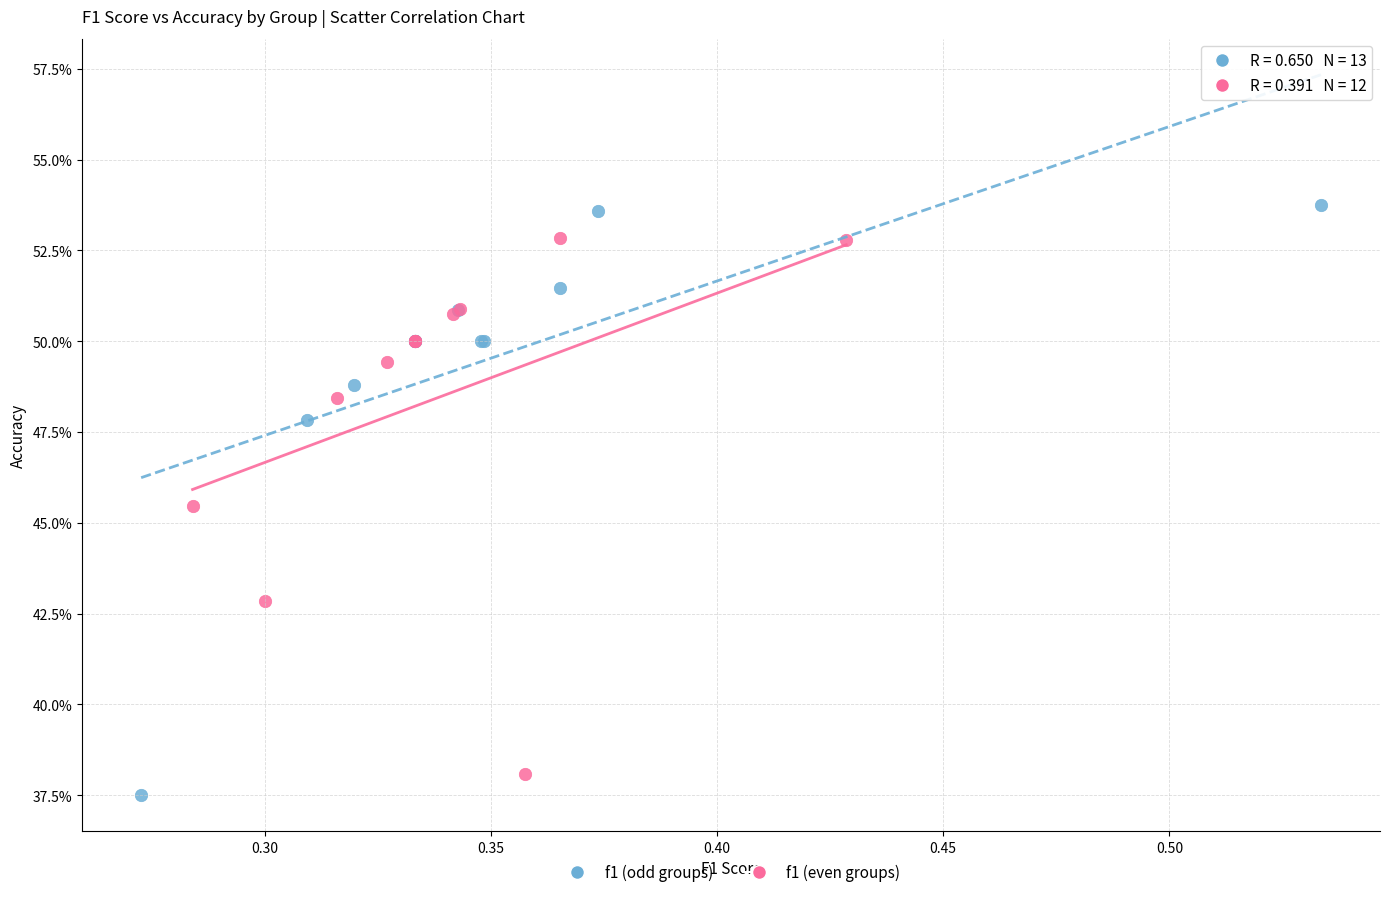

Which series has the widest spread of Y values?

f1 (odd groups)